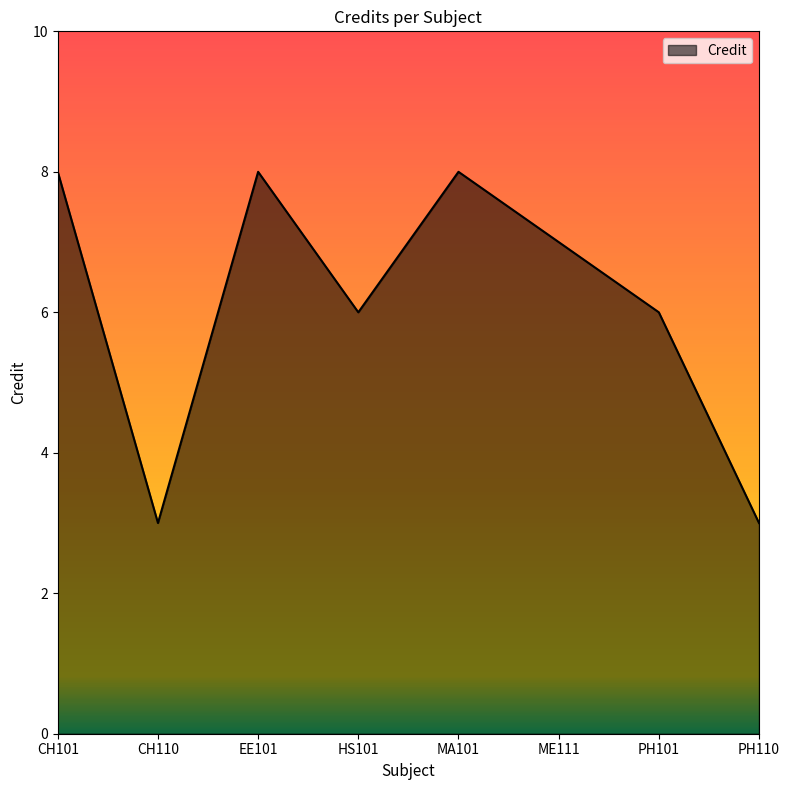

Is it true that the value at MA101 is 8?

True